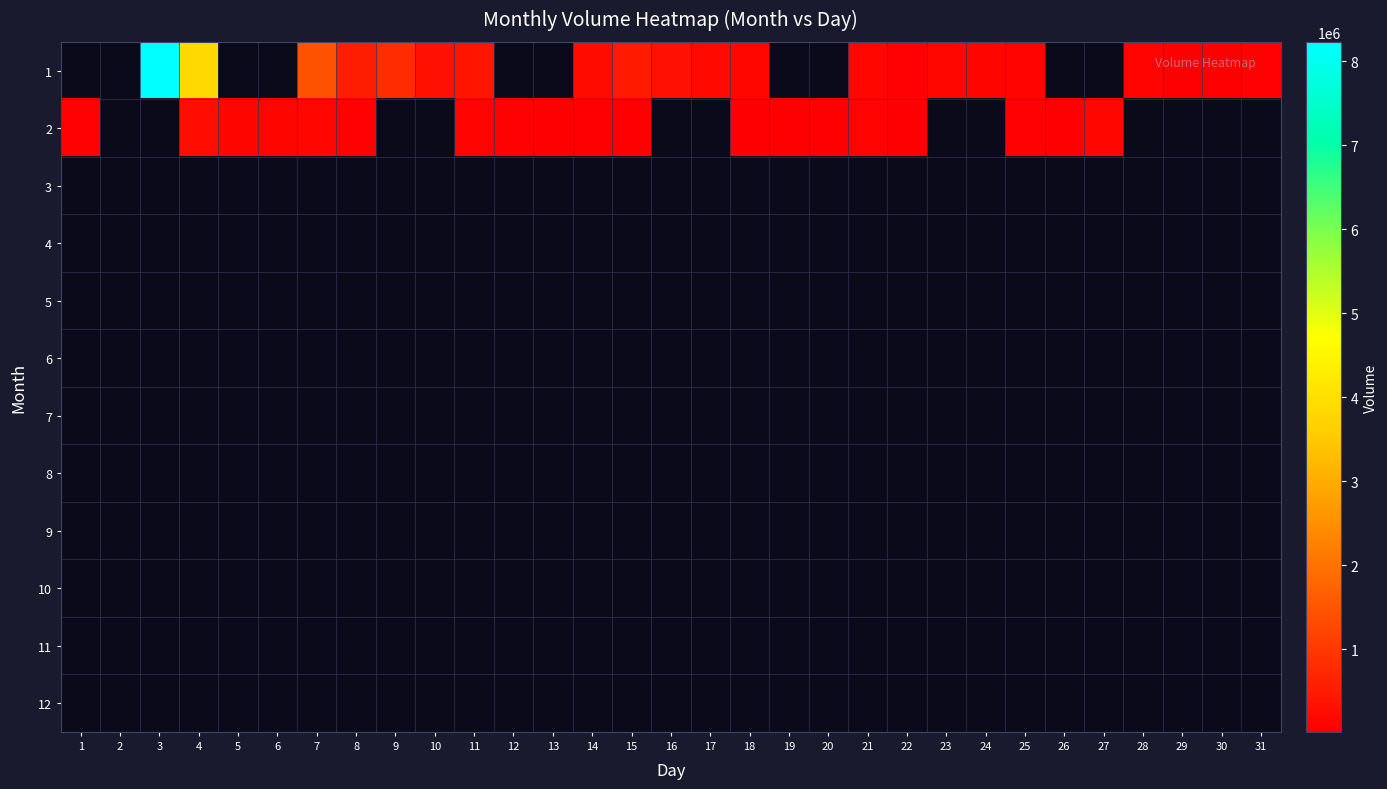

At which label does 7 reach its minimum?

1